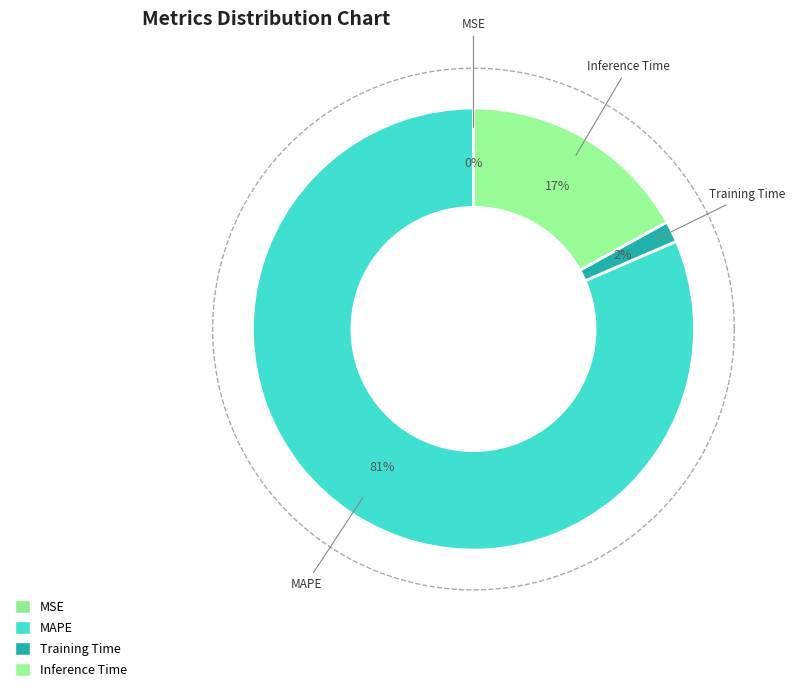

Is there any slice that represents more than half of the pie?

Yes